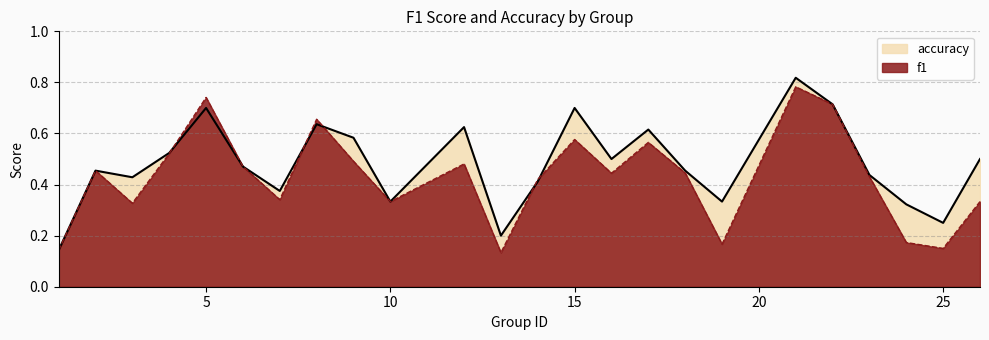

How many interior local peaks does the f1 series have?

7